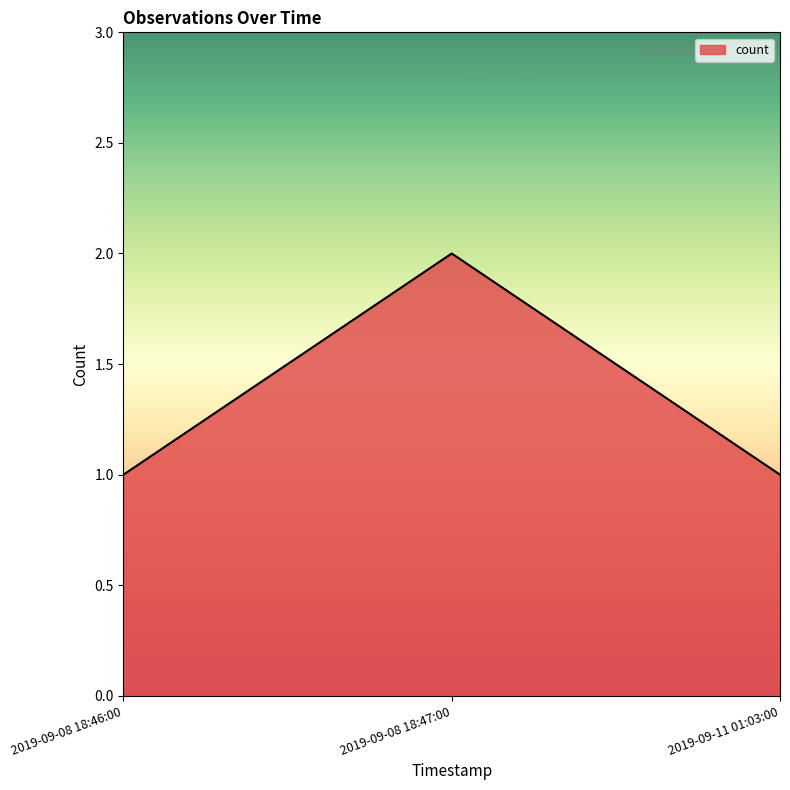

What position from the left is 2019-09-08 18:47:00?

2